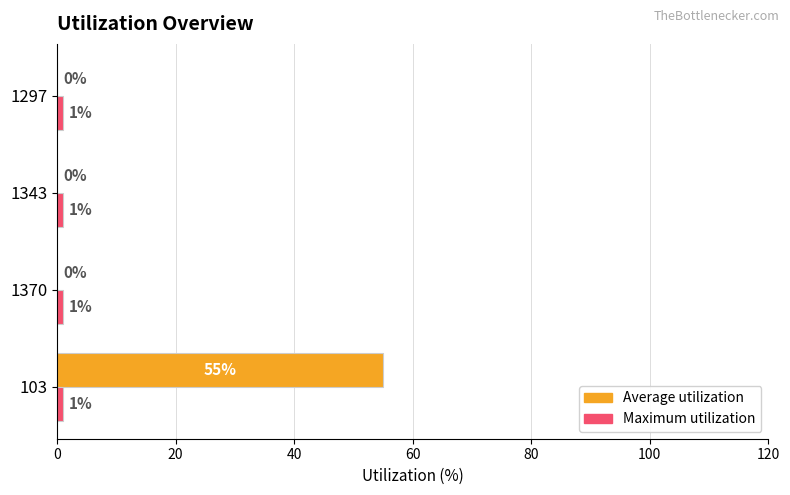

Which series changed the most between 103 and 1297?

Average utilization